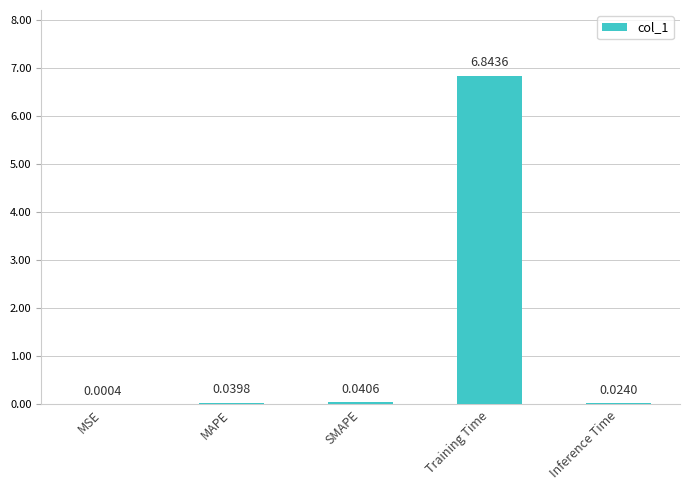

Which label corresponds to the largest value in the chart?

Training Time